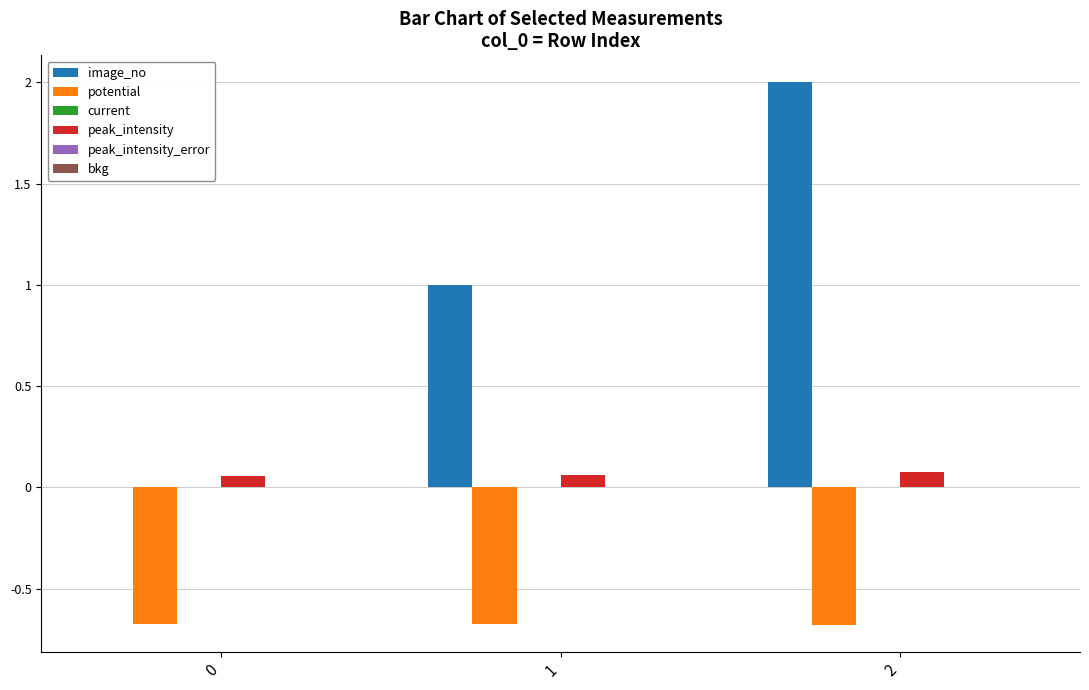

At which label is image_no closest to 1?

1